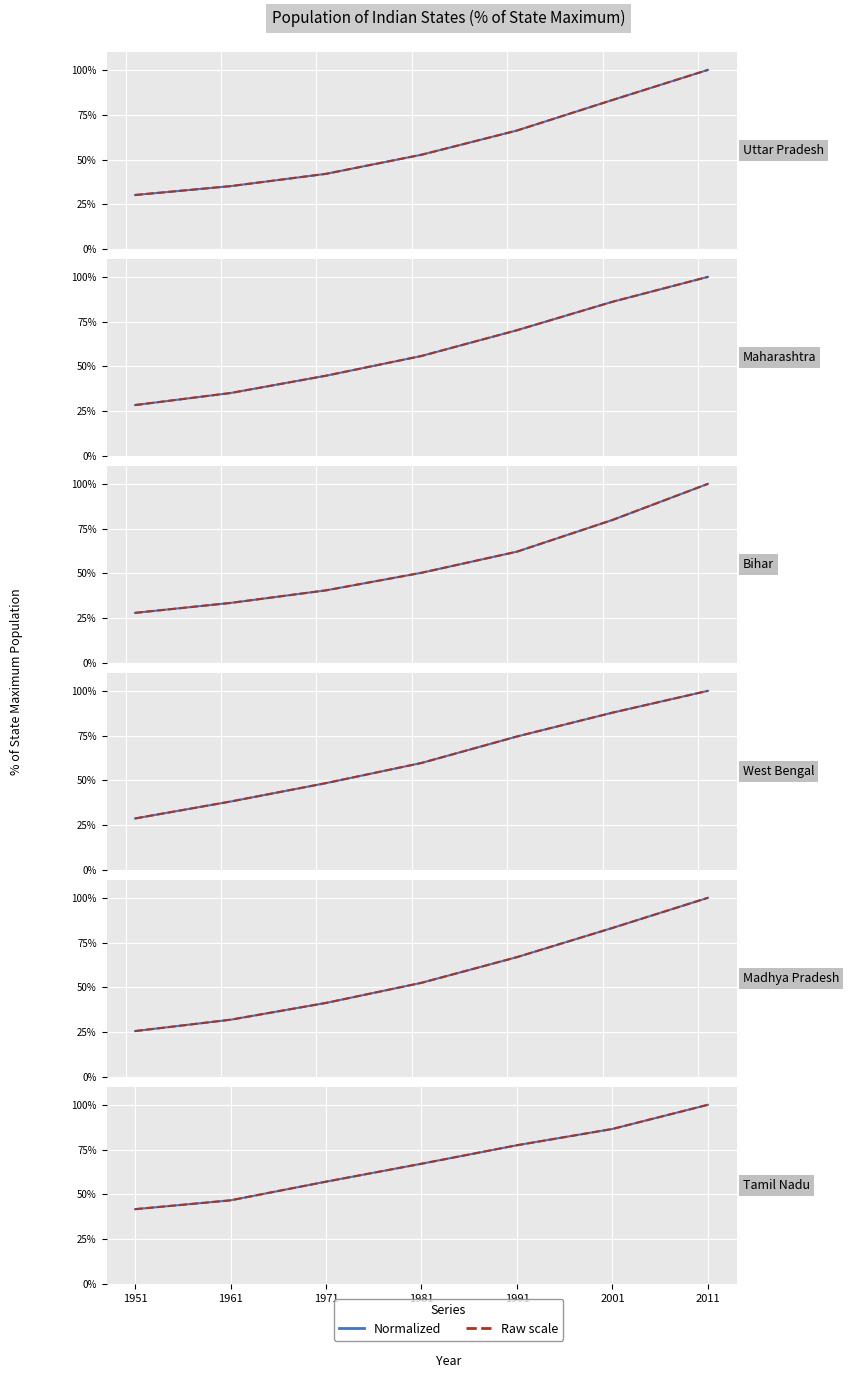

Which series has the largest total across all categories?

Tamil Nadu